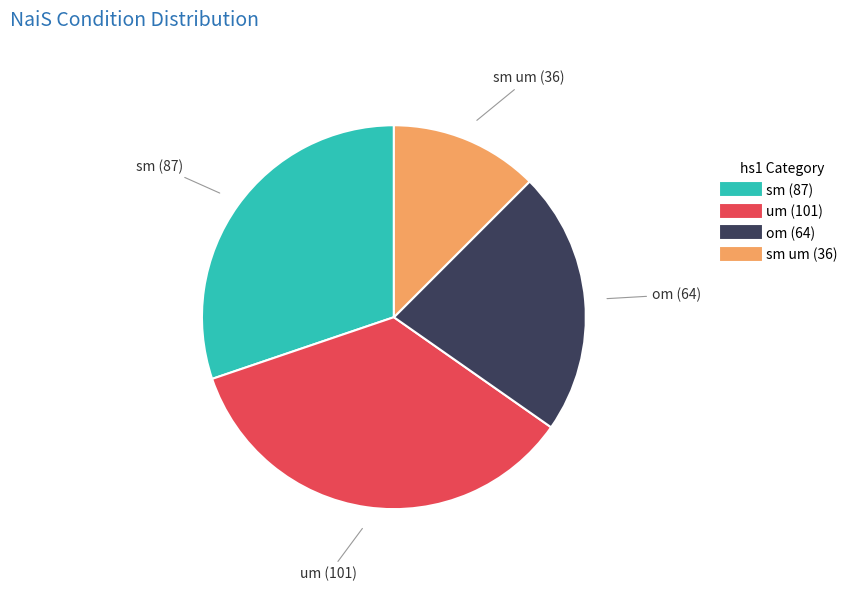

Is there a majority slice in this chart?

No